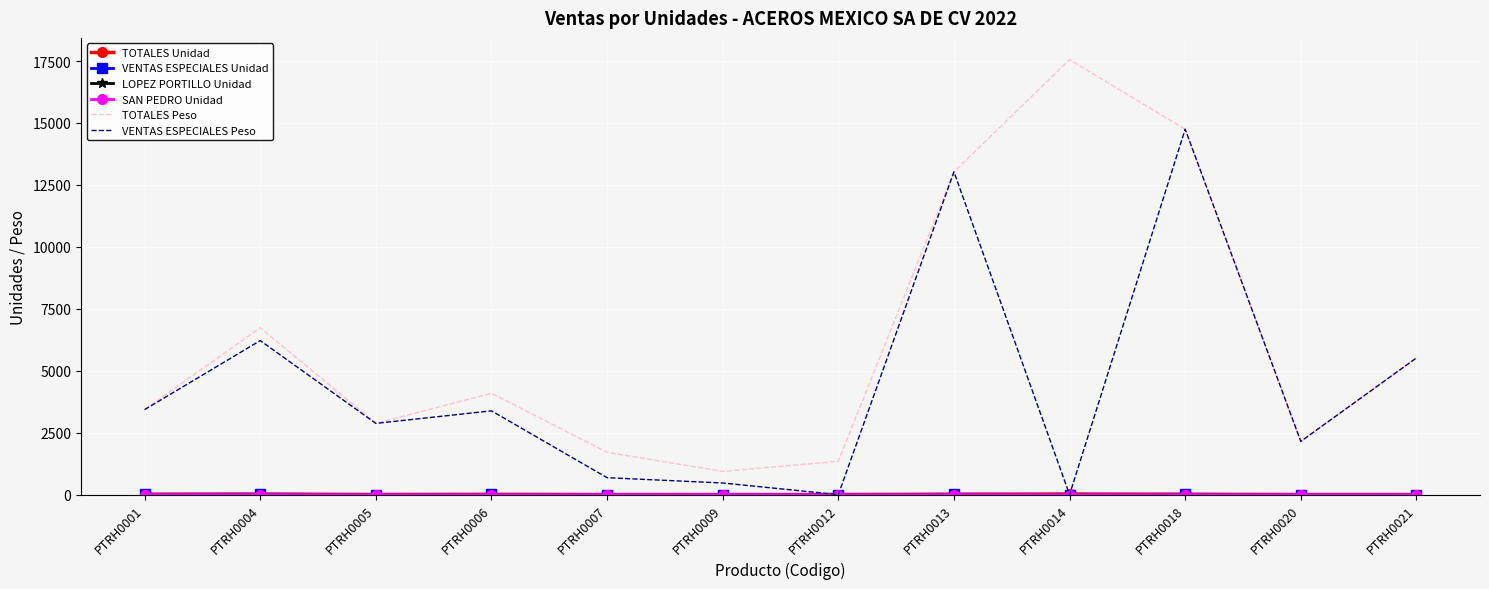

Which series has the largest range (max minus min)?

TOTALES Peso